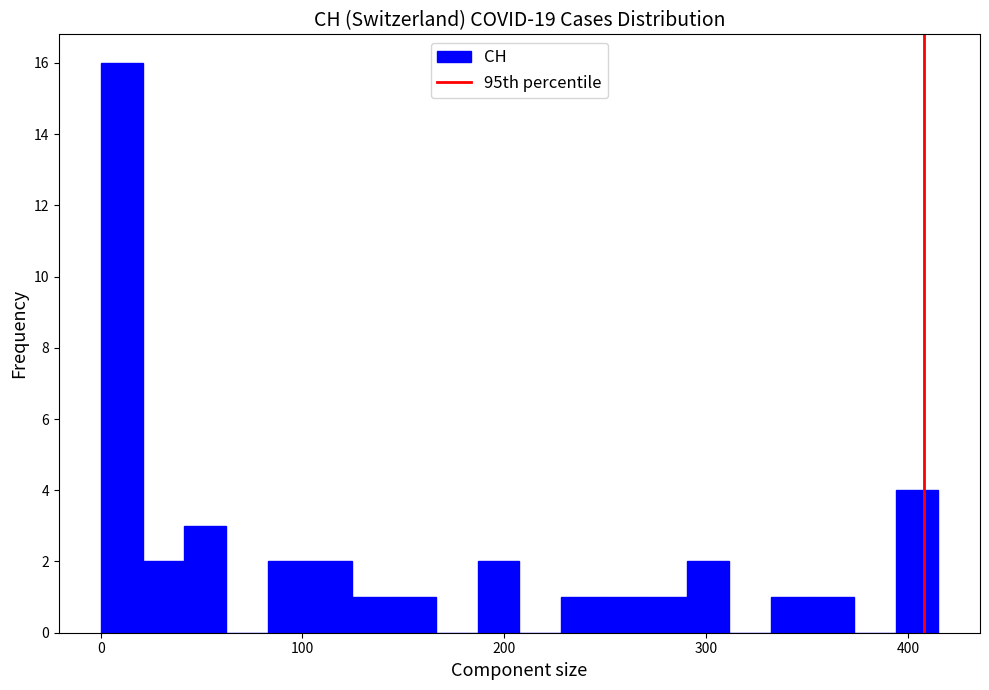

Around what value on the x-axis is the tallest bar? Give the approximate position of its centre, as read against the axis.

10